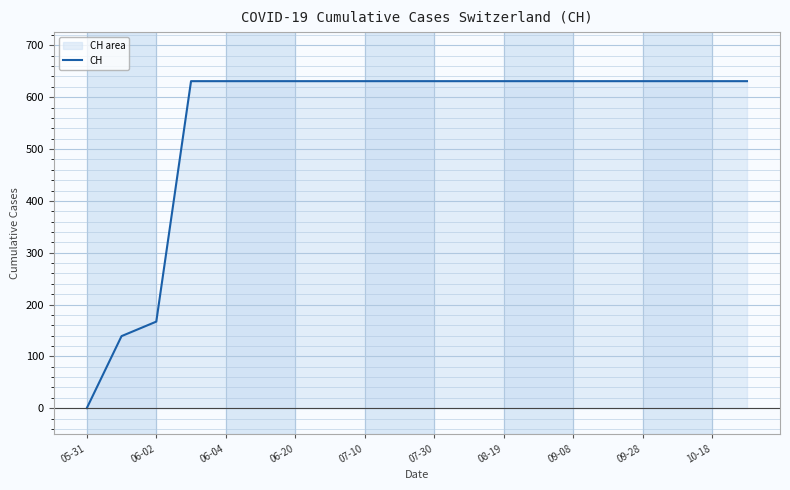

What is the greatest value displayed?

631